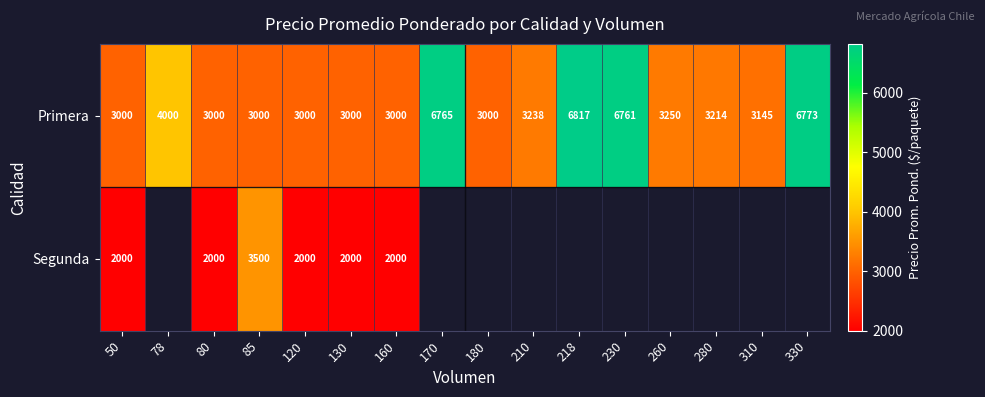

At 50, list the series in order from smallest to largest.

Segunda, Primera